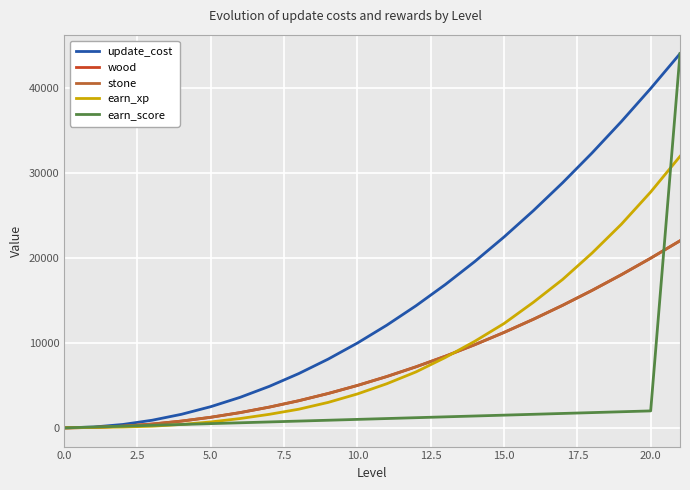

Is this an area chart (filled region under the line)?

No